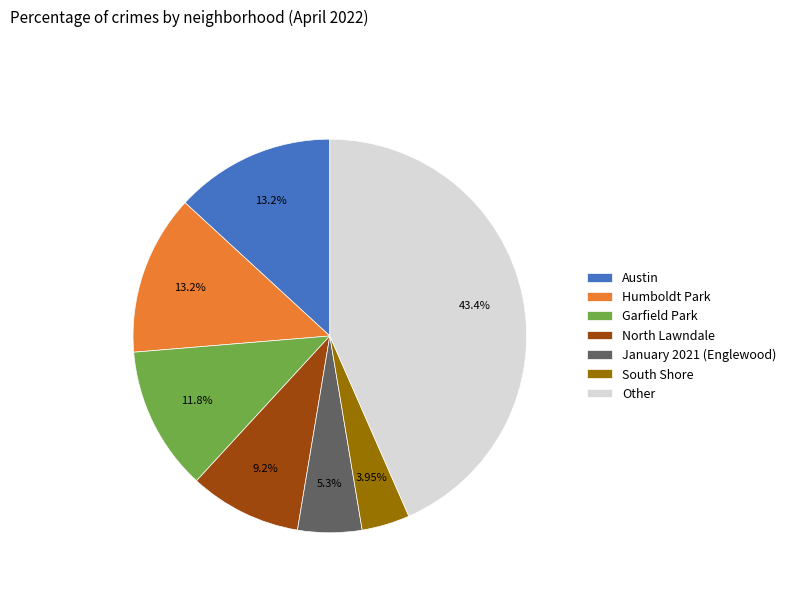

To the nearest percent, what percentage of the pie is Austin?

13%